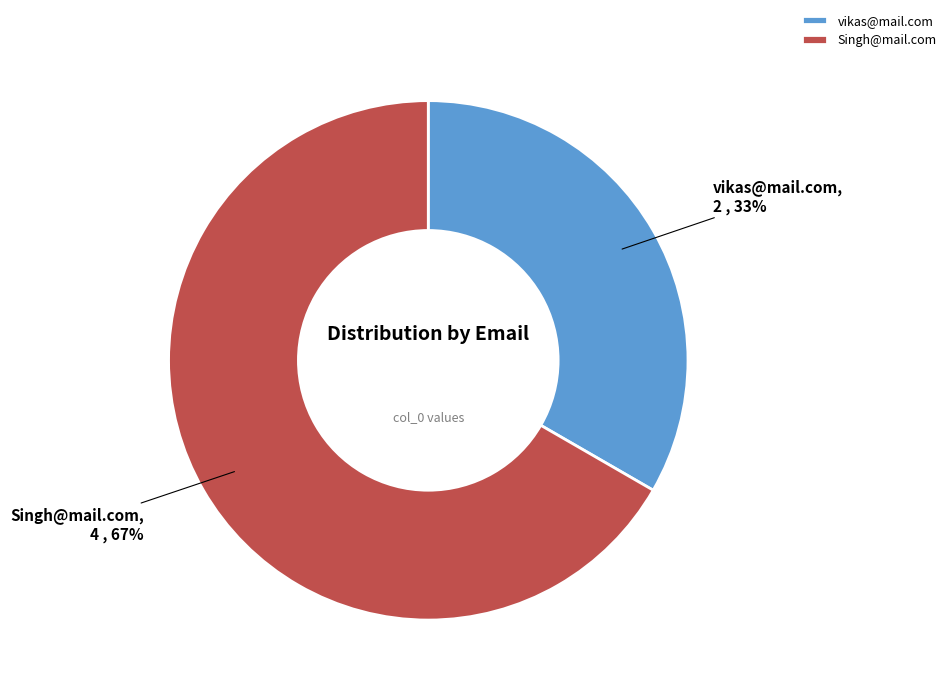

Does vikas@mail.com represent more than half of the total?

No